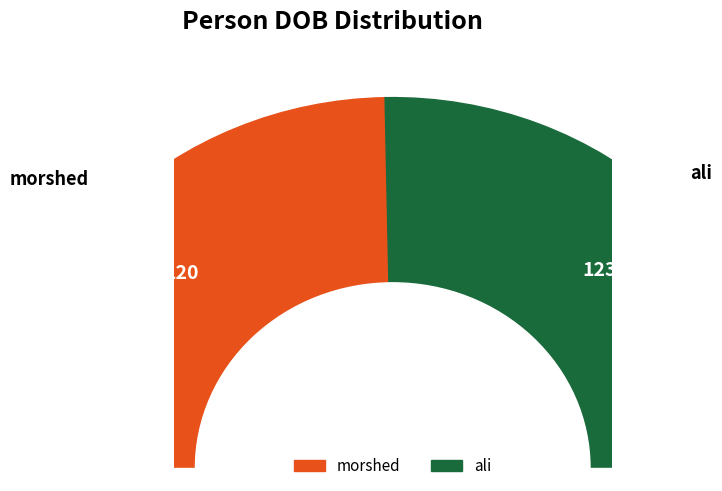

To the nearest percent, what is the difference between the largest and smallest slice percentages?

1%